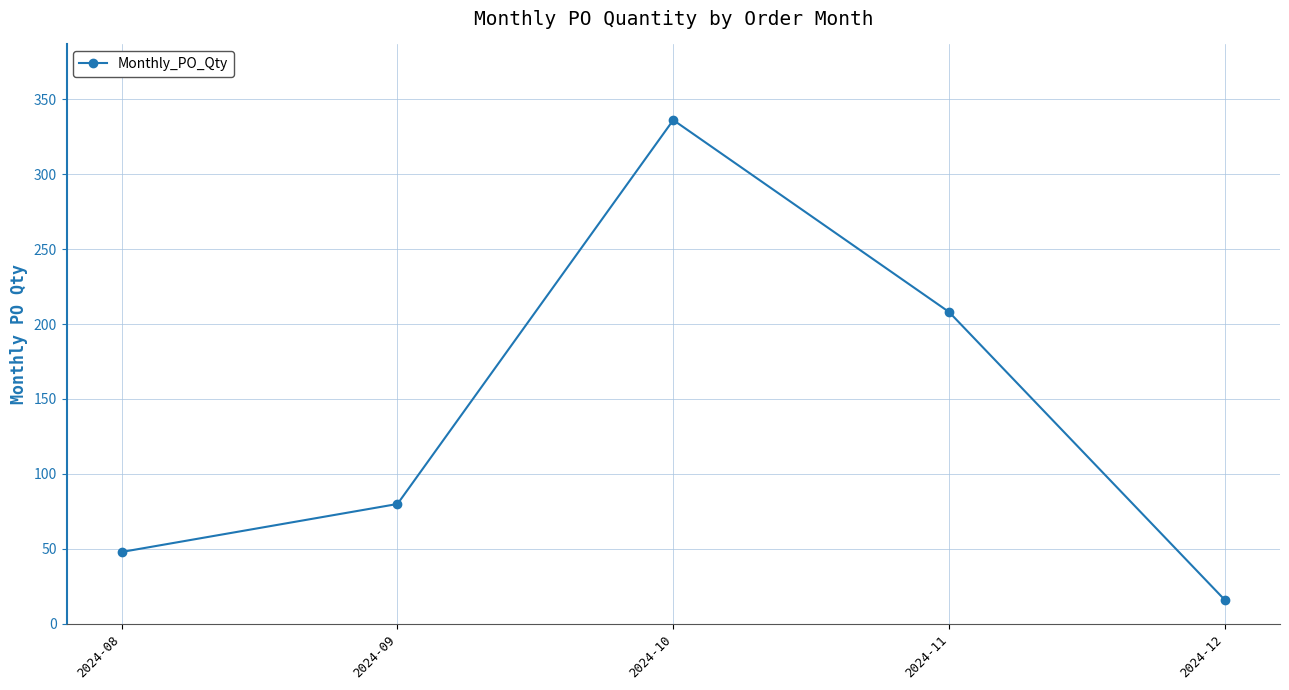

What is the value of the 2nd point from the left?

80